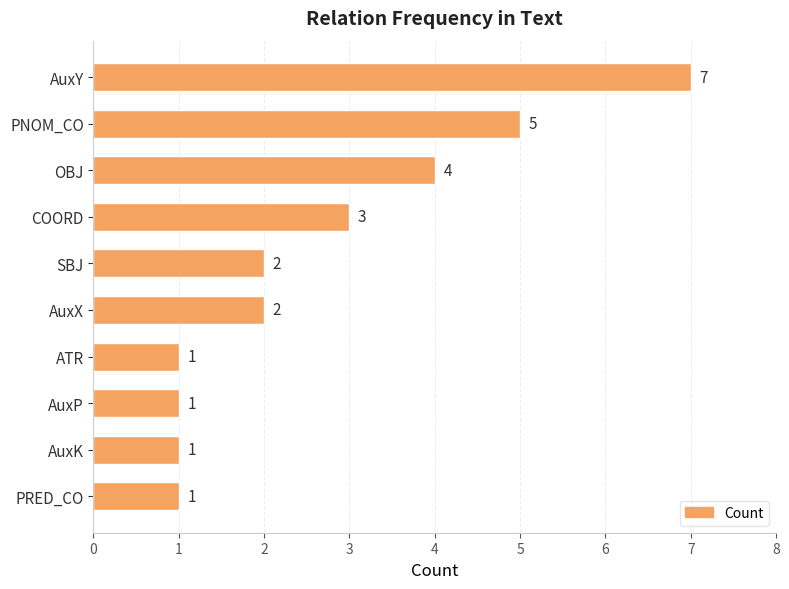

Which has a higher value, PRED_CO or AuxX?

AuxX